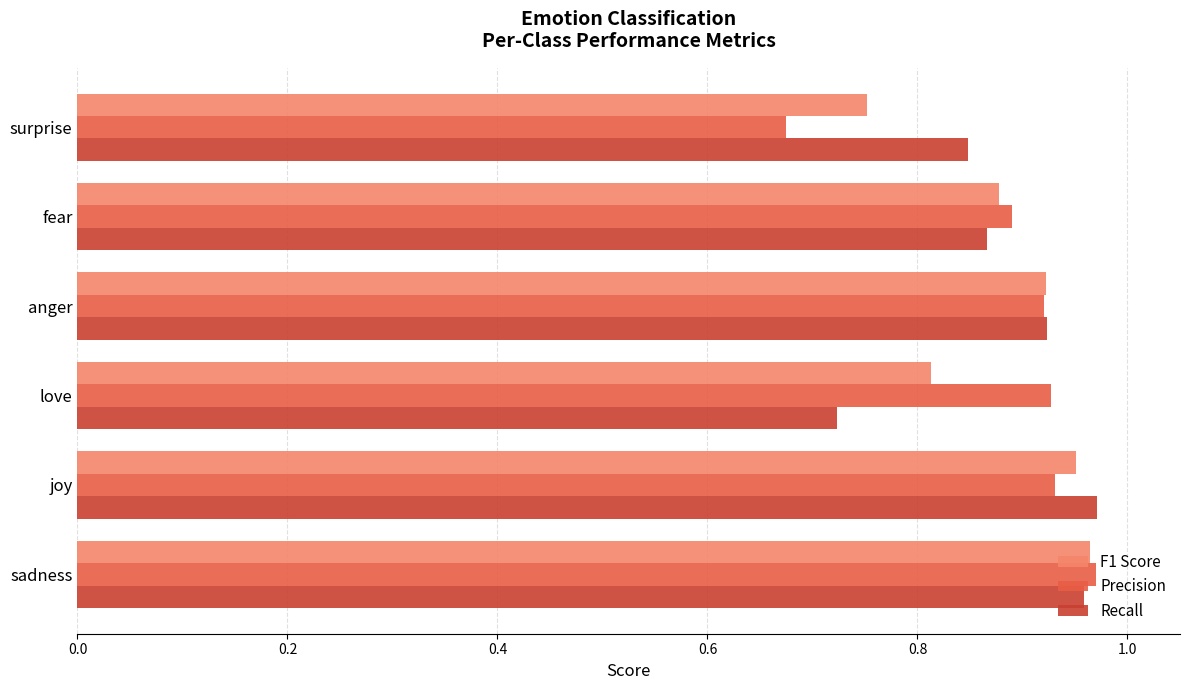

Which category has the lowest value in the F1 Score series?

surprise